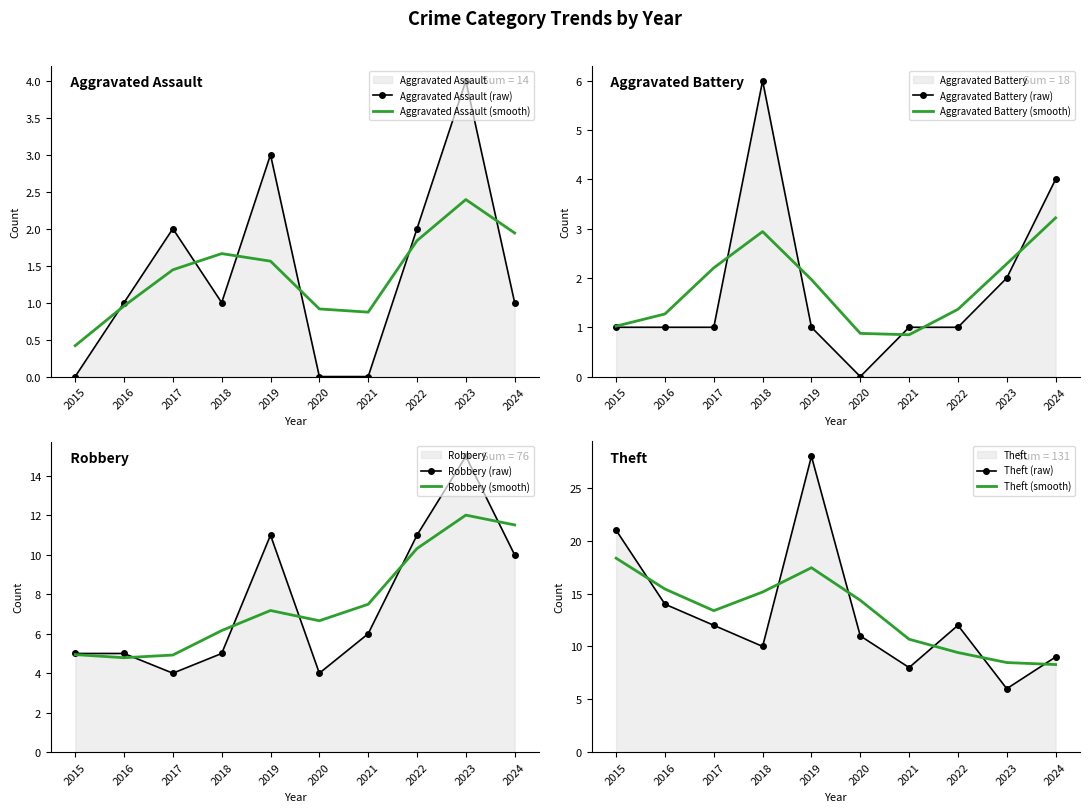

True or false: Aggravated Assault has more than 1 interior local peaks.

True